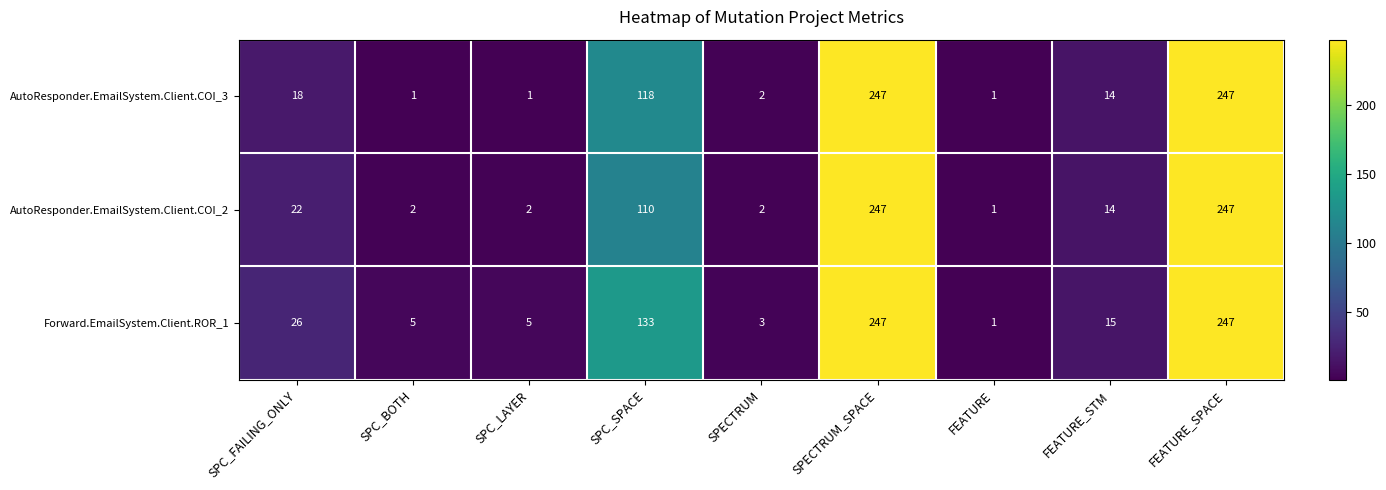

How many distinct data groups are displayed?

3